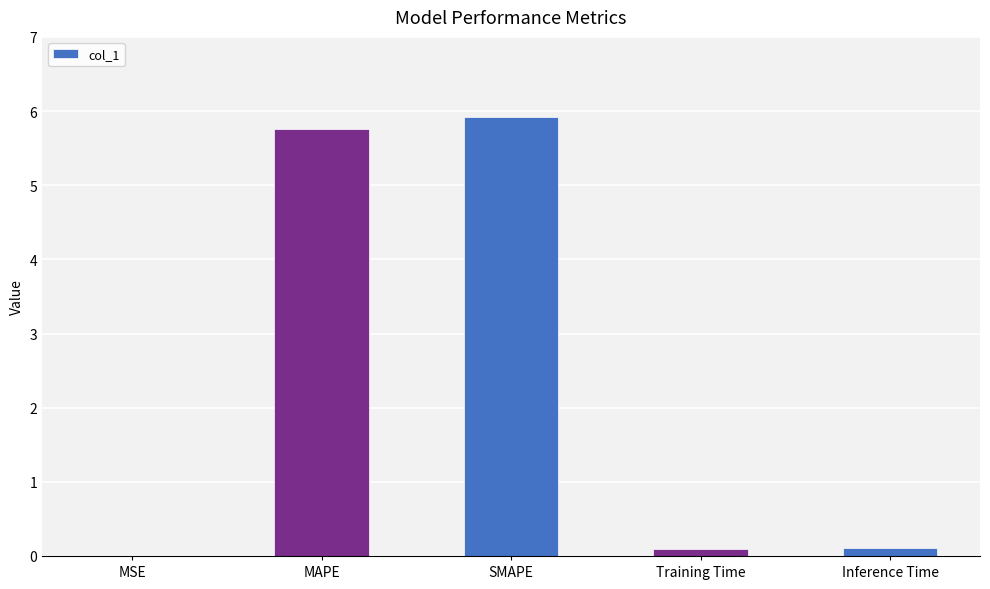

Which category has the highest value across all series?

SMAPE